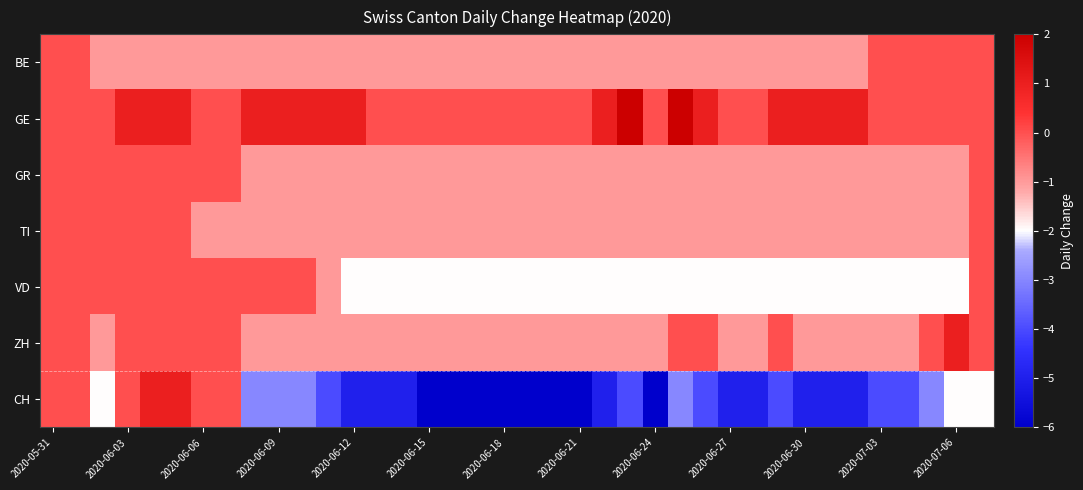

Which series has the largest range (max minus min)?

CH